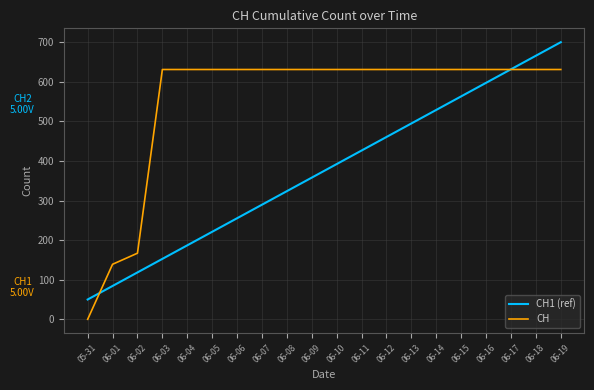

What is the sum of the CH values at 06-17 and 06-11?

1262.0